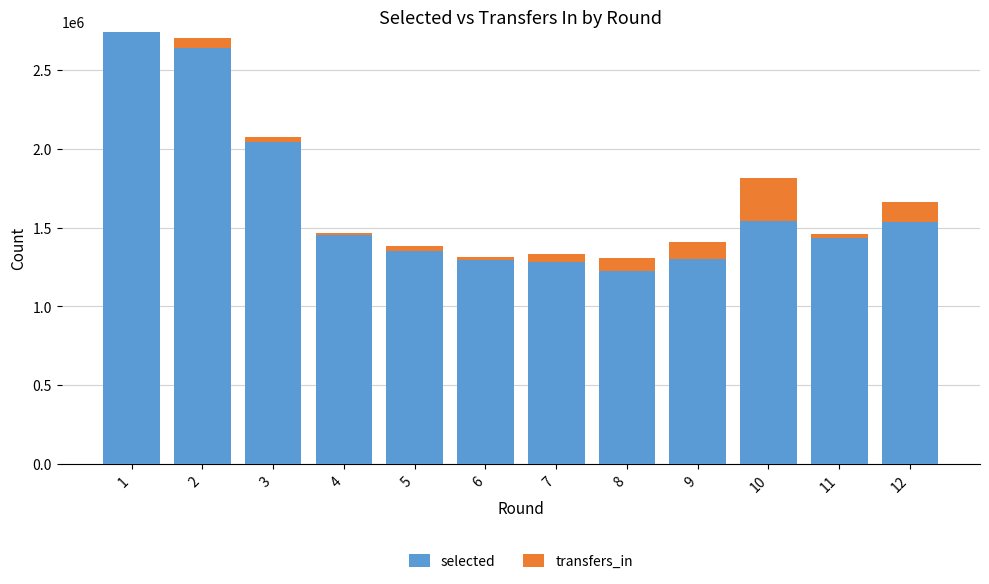

The value of selected at 9 is 1303504. True or false?

True